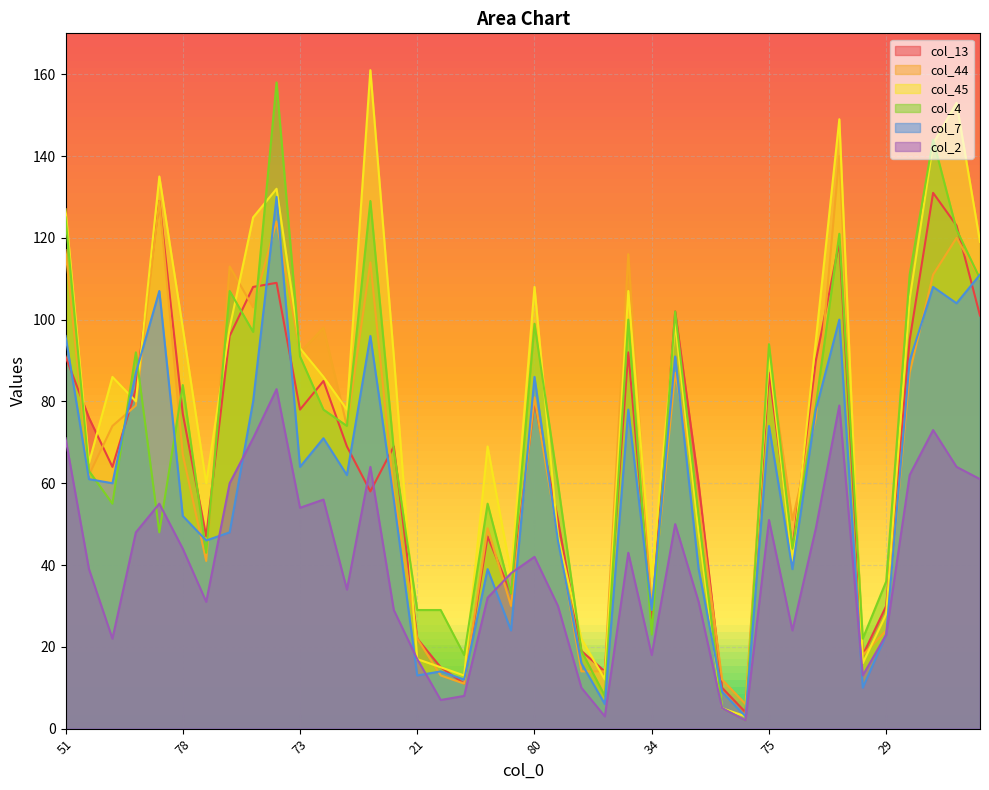

How many interior local peaks does the col_4 series have?

12